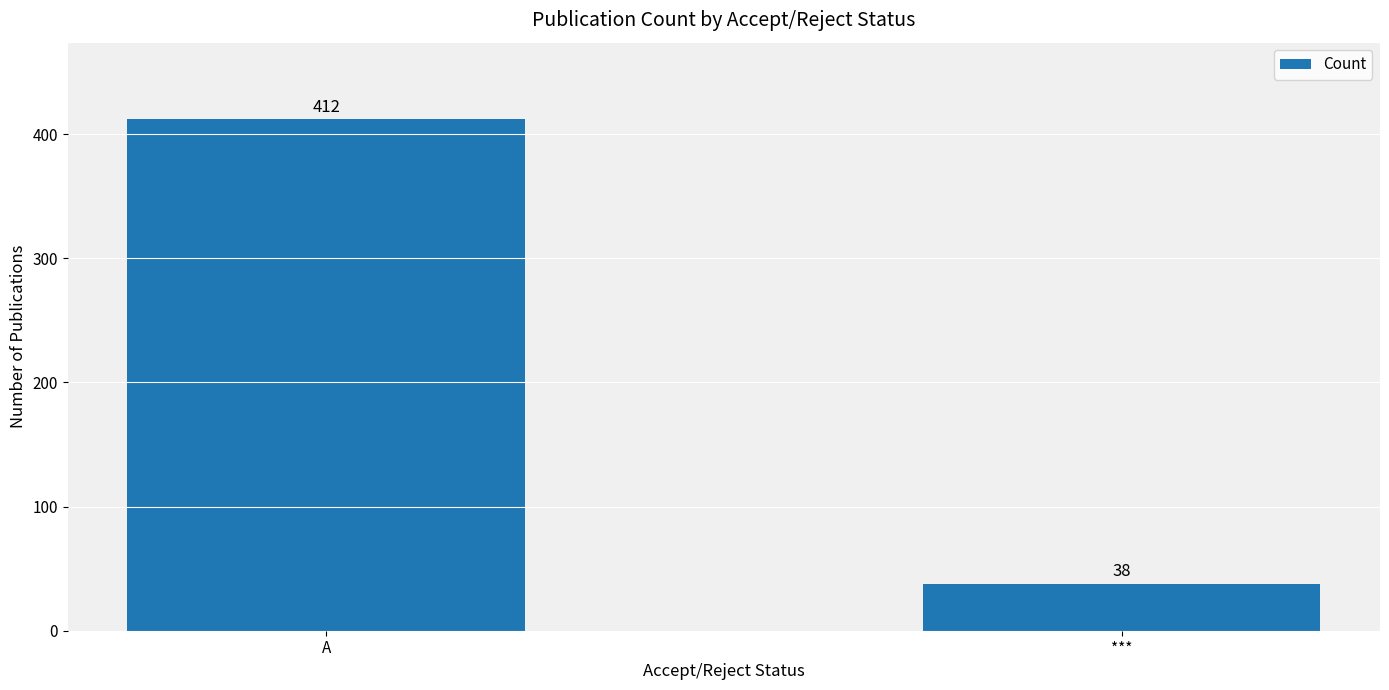

Is it true that the value at A is 412?

True